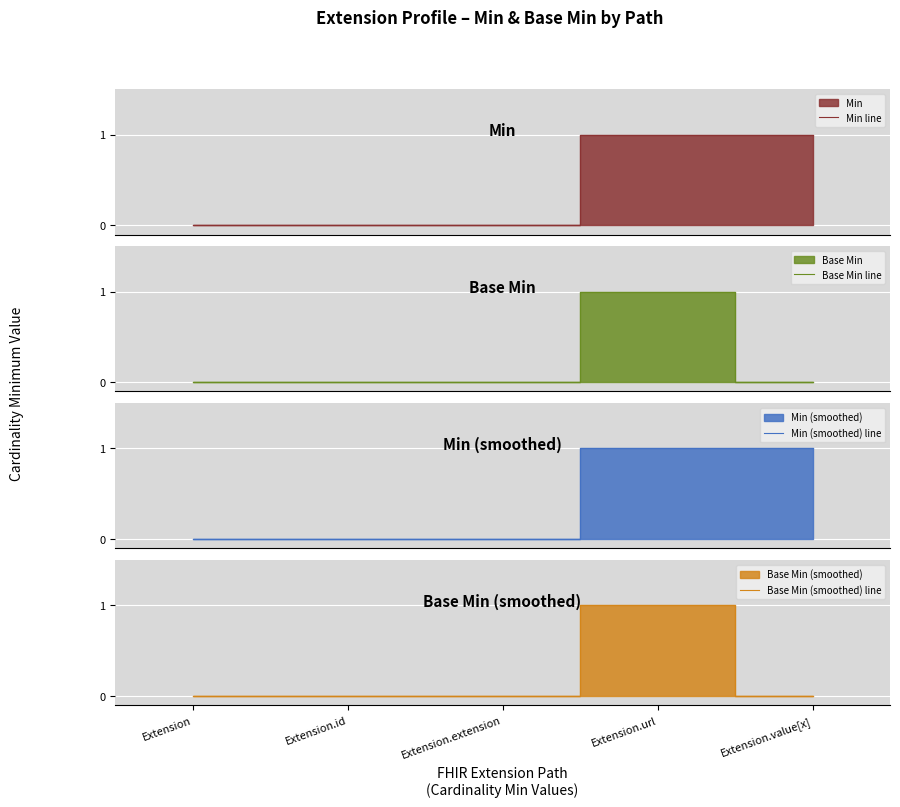

Is the value of Base Min line at Extension.extension greater than the value of Base Min (smoothed) line at Extension.value[x]?

No